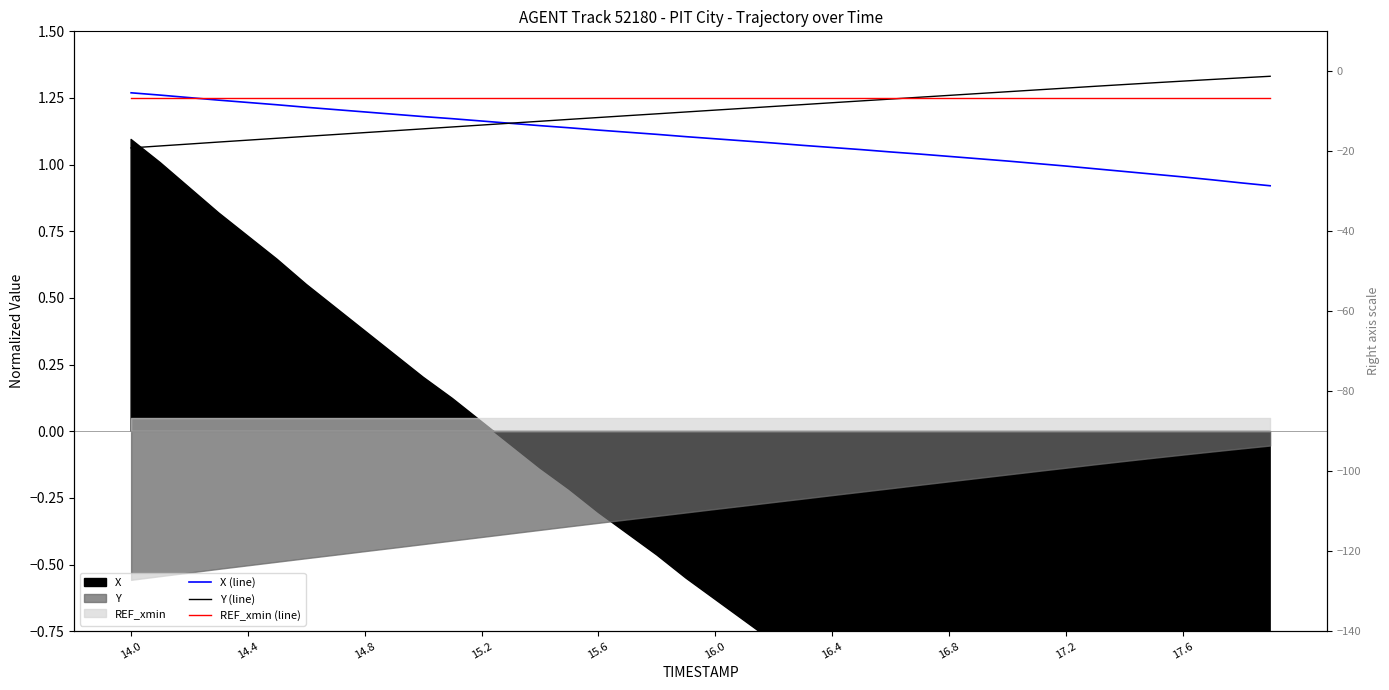

True or false: REF_xmin (line) has a value of 1.8 at 21.

False